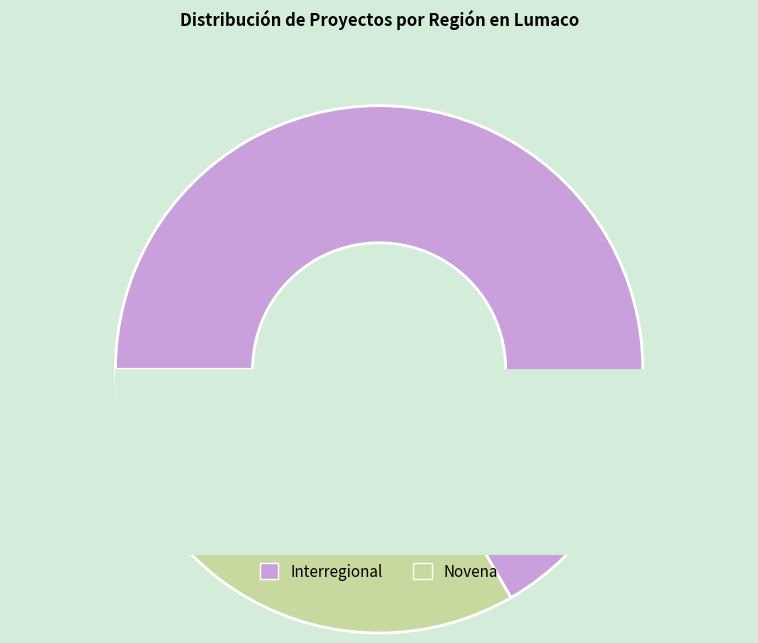

True or false: Interregional accounts for 67% of the total.

True